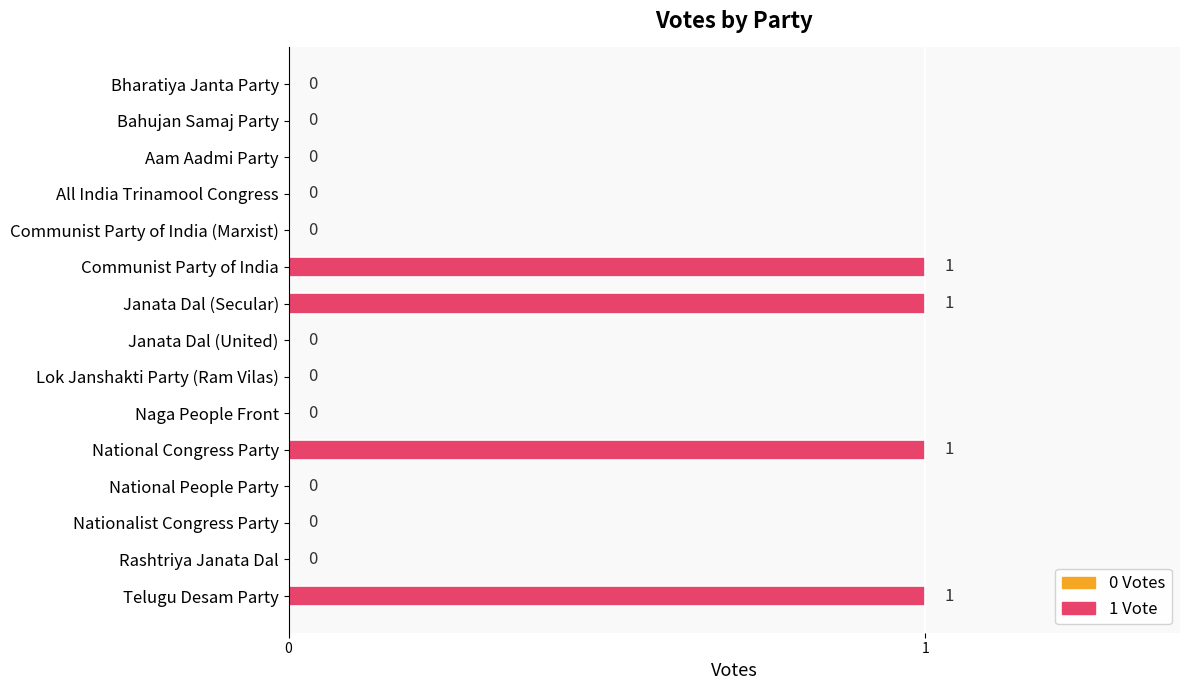

True or false: the data shows 0 at Janata Dal (United).

True